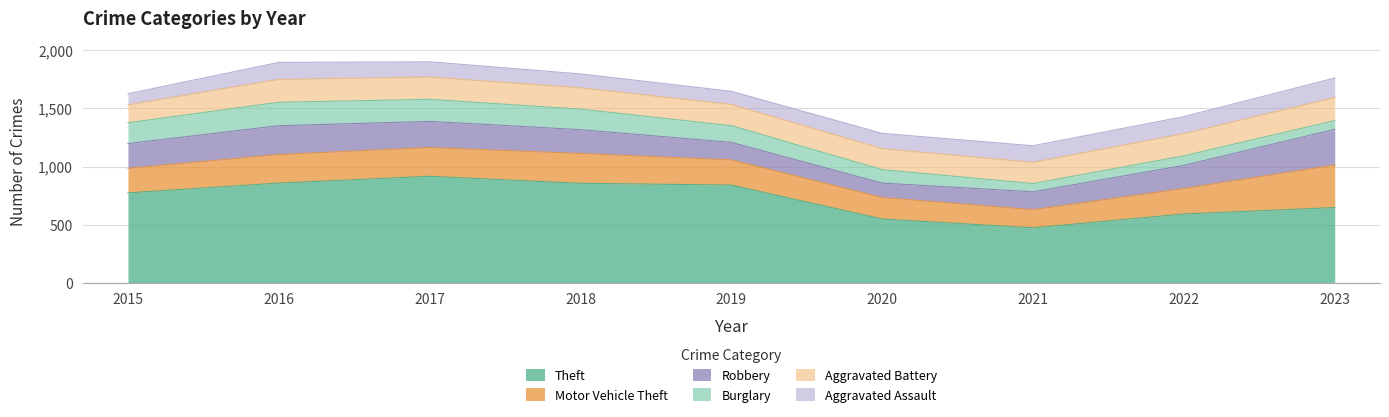

Rank the series at 2023 from lowest to highest value.

Burglary, Aggravated Assault, Aggravated Battery, Robbery, Motor Vehicle Theft, Theft